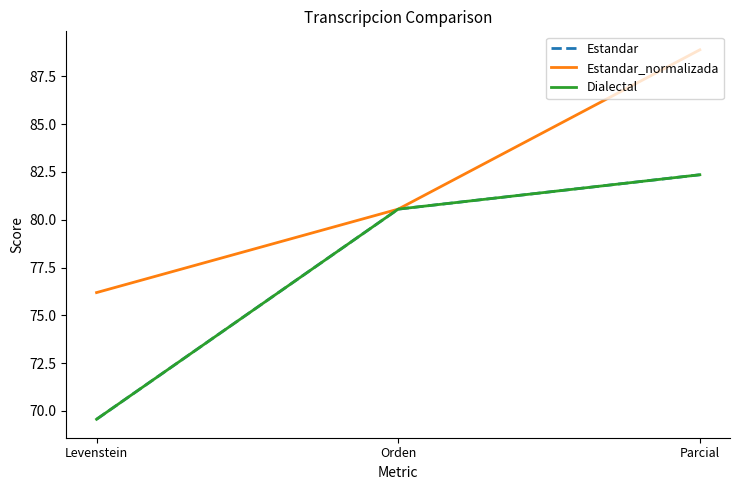

At which category does the chart reach its peak across all series?

Parcial